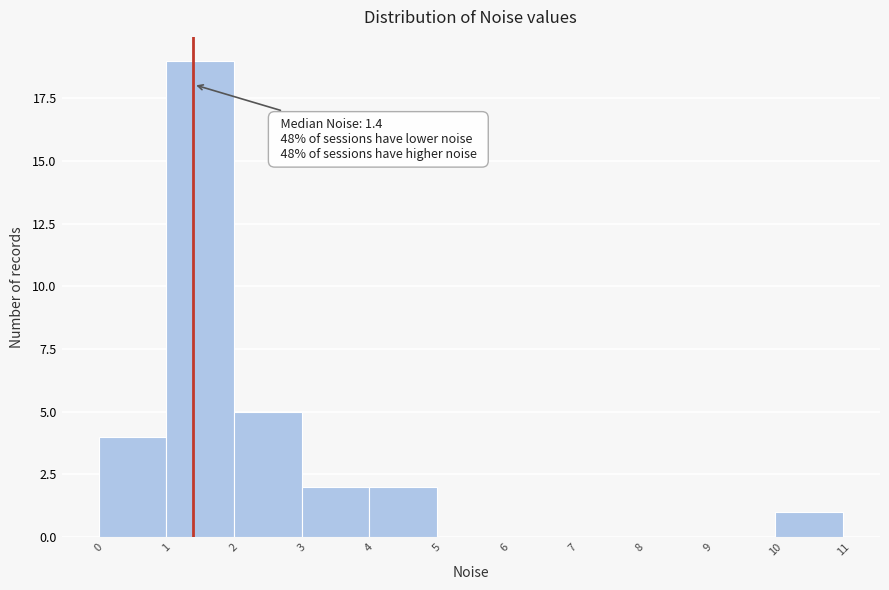

Which range on the x-axis has the tallest bar?

1 to 2